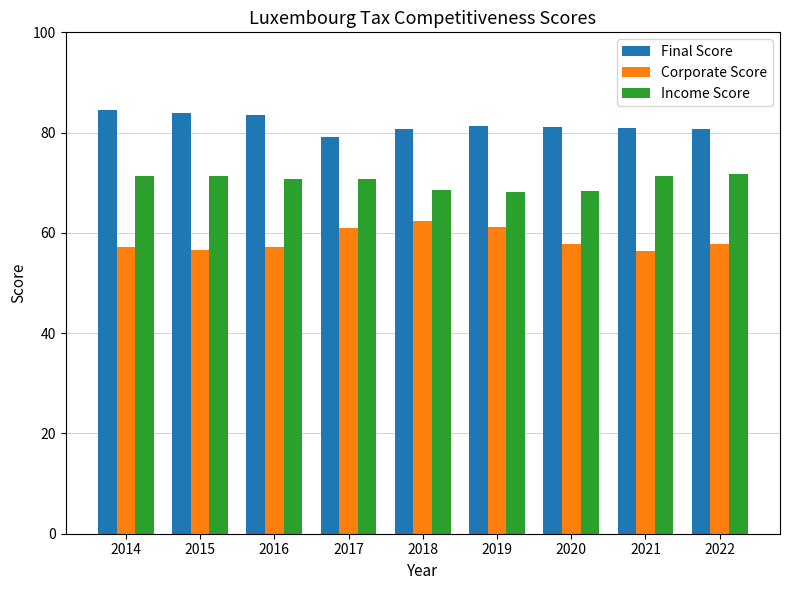

What is the sum of the Corporate Score values at 2014 and 2020?

115.1